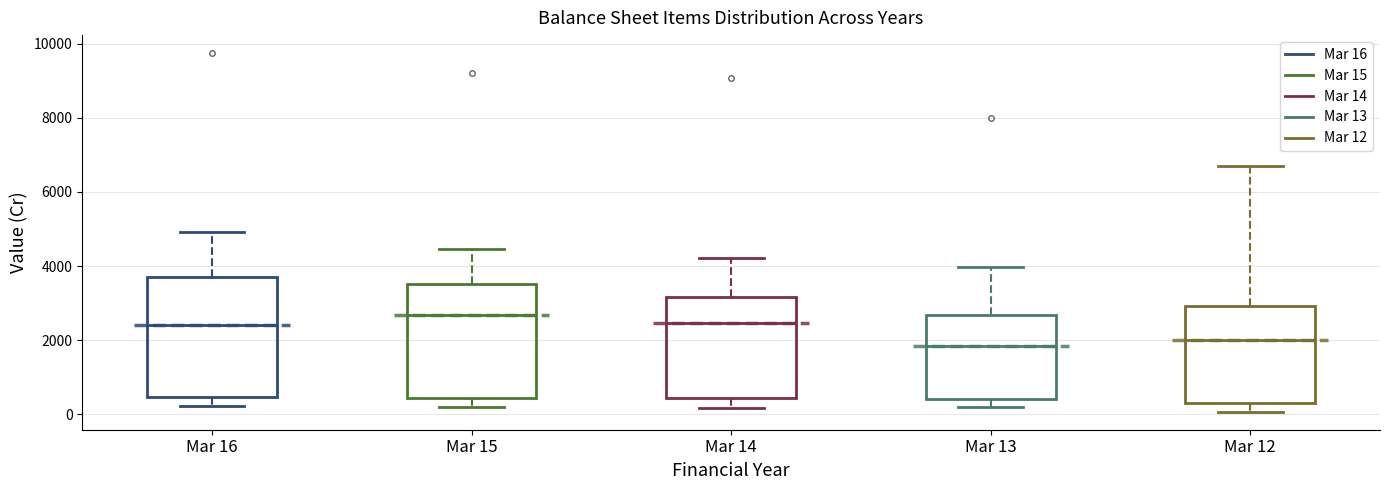

Reading left to right, read every box against the y-axis: the position of its median line, the range the box covers, and the ends of its whiskers. The values are not printed on the chart, so give them approximately, as read against the axis.

Mar 16: median 2400, box 400 to 3800, whiskers 200 to 5000
Mar 15: median 2600, box 400 to 3600, whiskers 200 to 4400
Mar 14: median 2400, box 400 to 3200, whiskers 200 to 4200
Mar 13: median 1800, box 400 to 2600, whiskers 200 to 4000
Mar 12: median 2000, box 400 to 3000, whiskers 0 to 6800